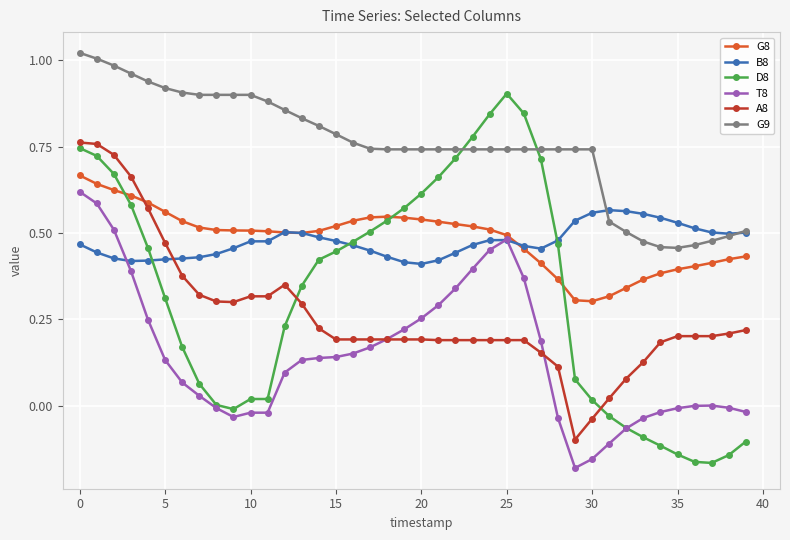

Which series has the widest spread of values?

D8